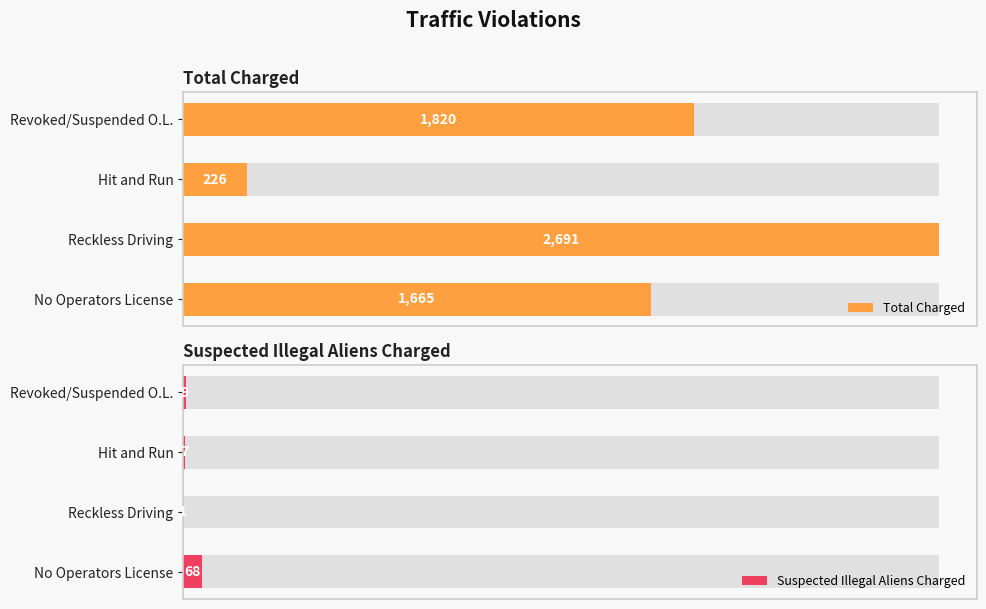

The Total Charged series shows 1665 at No Operators License. True or false?

True